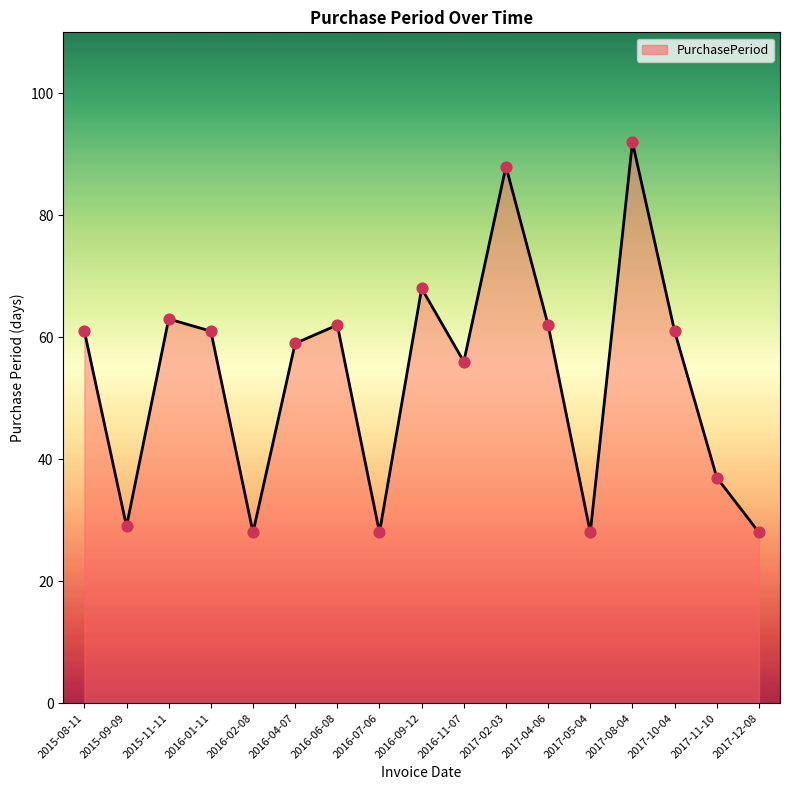

What is the change in value from 2016-07-06 to 2016-09-12?

+40